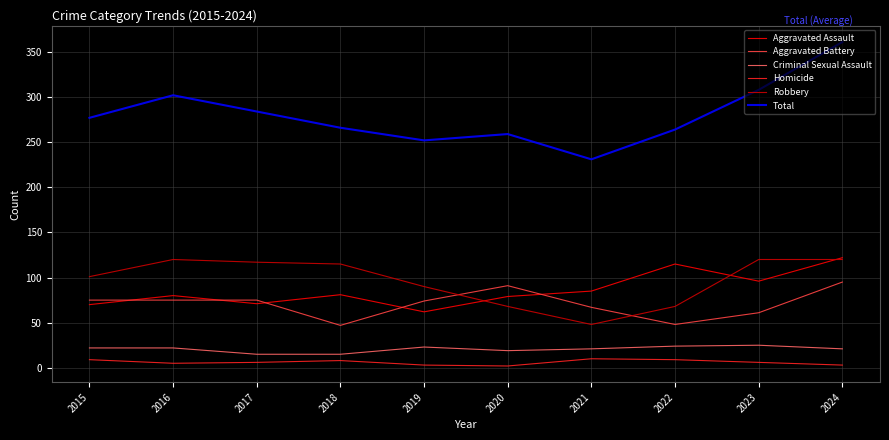

At which category is the sum across all series the highest?

2024